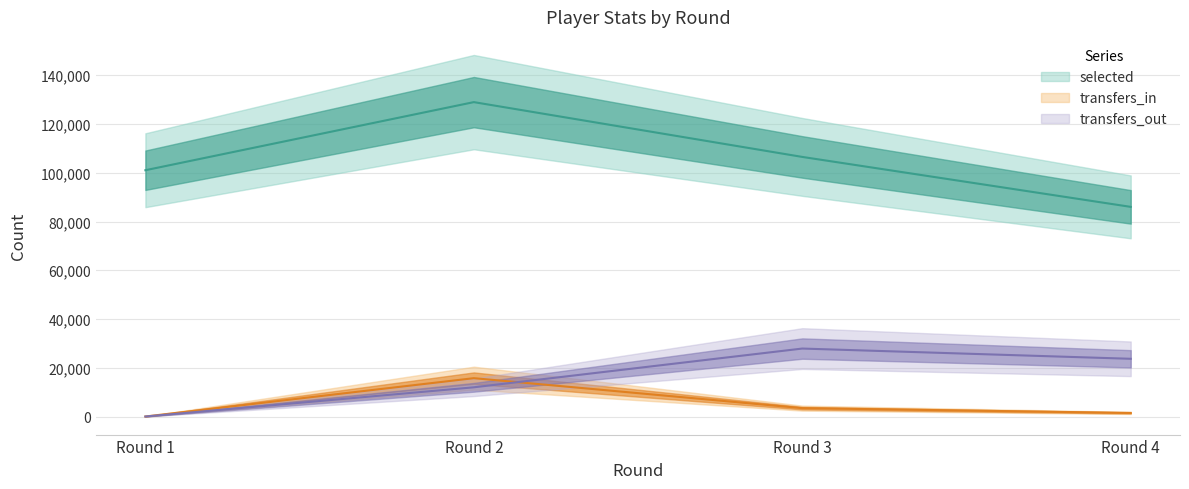

Between Round 2 and Round 3, which series saw the biggest shift?

selected